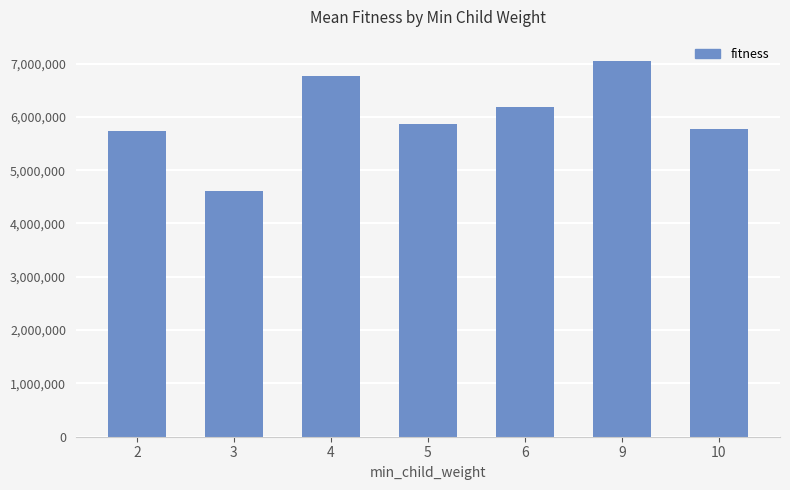

Count the number of categories in the chart.

7